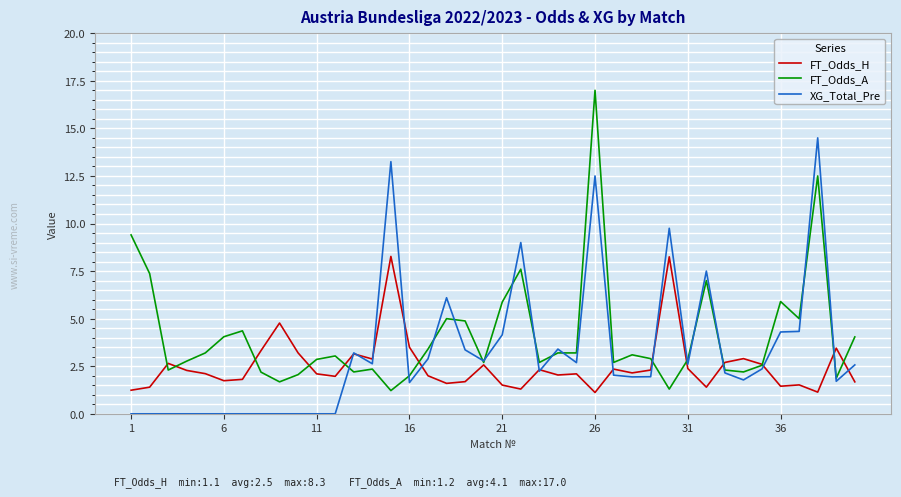

Rank the series by their average value, from highest to lowest.

FT_Odds_A, XG_Total_Pre, FT_Odds_H